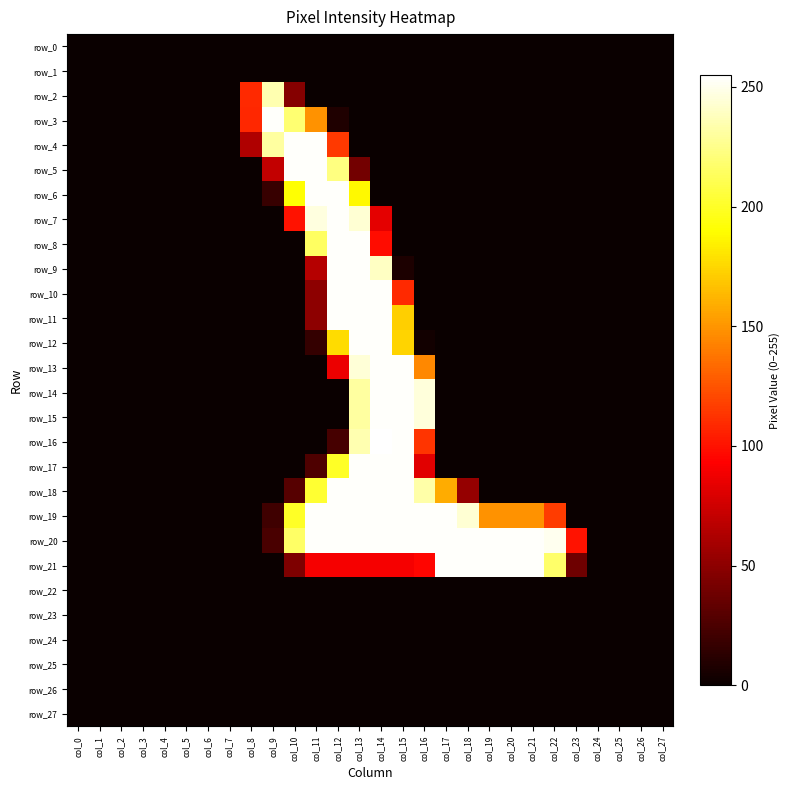

What is the difference between the highest and lowest values at col_17?

254